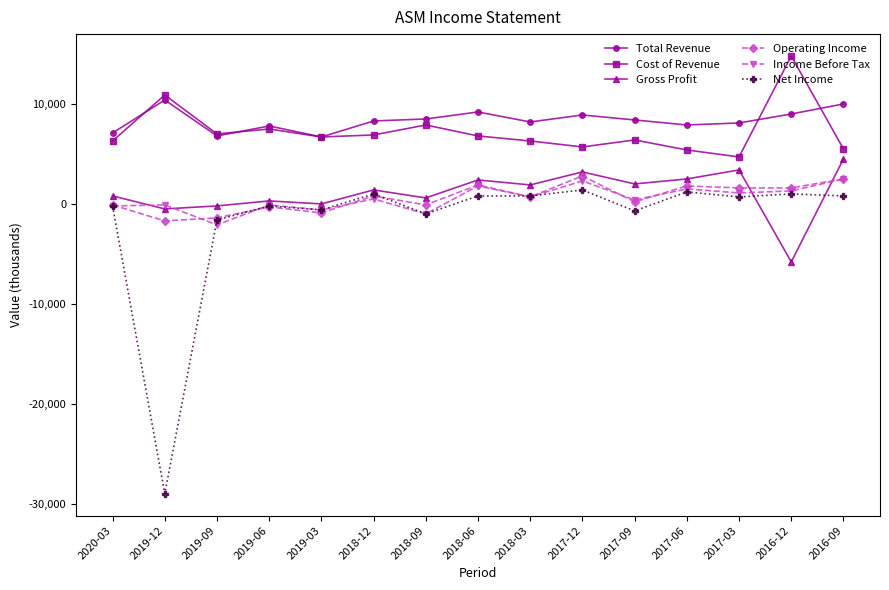

What is the label of the 15th point from the right?

2020-03